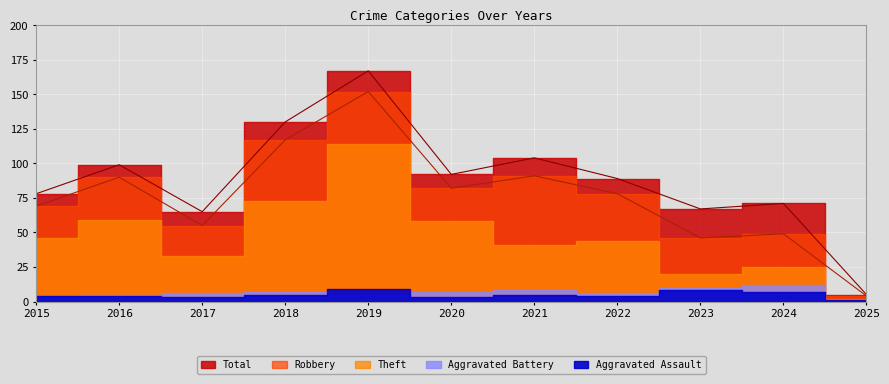

How many categories are shown in the chart?

11